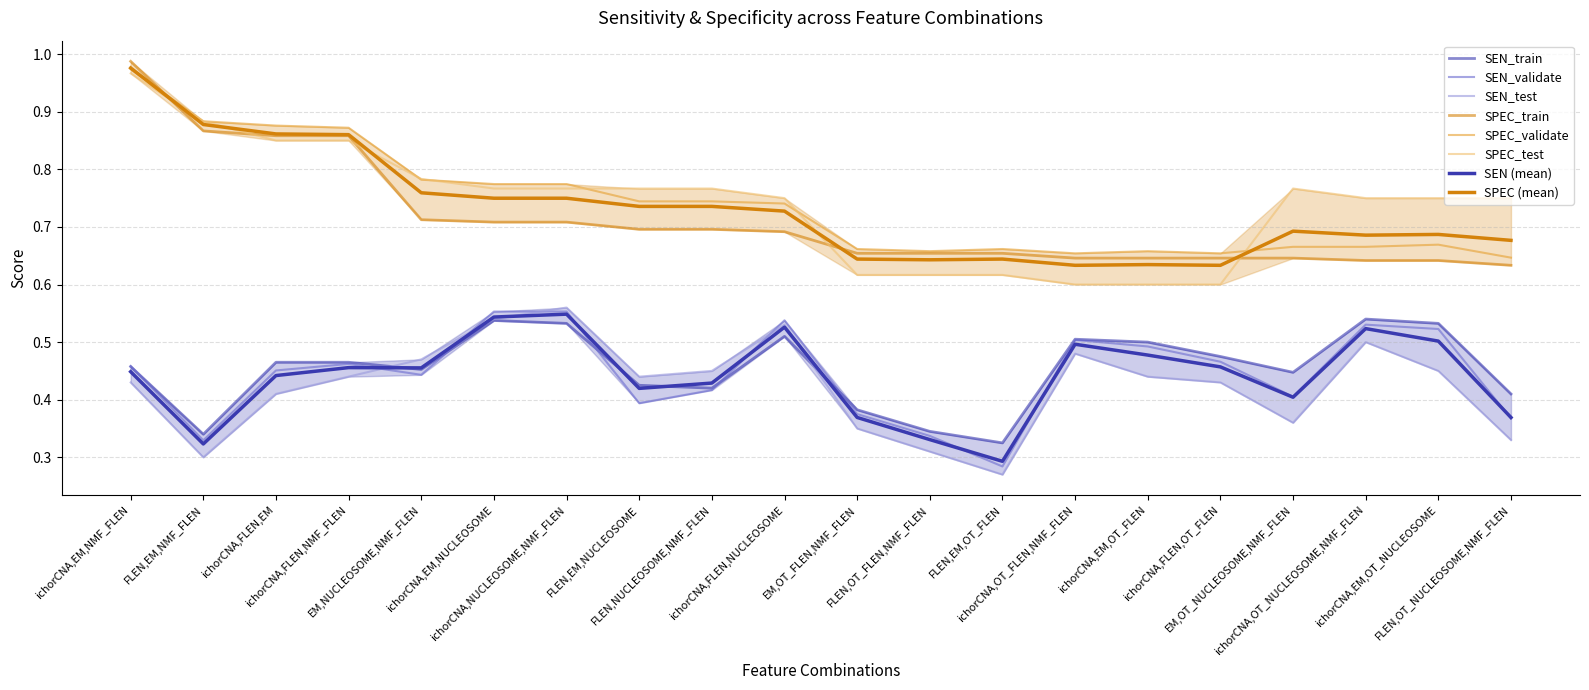

The SPEC_train series shows 1.0 at EM,OT_FLEN,NMF_FLEN. True or false?

False